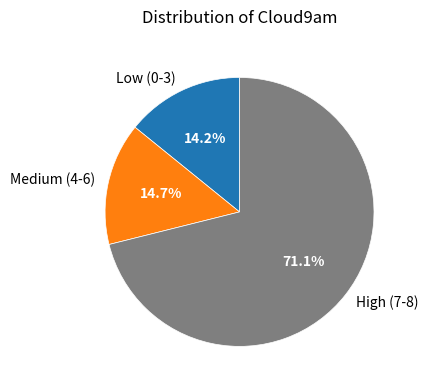

What is the largest slice in the pie chart?

High (7-8)